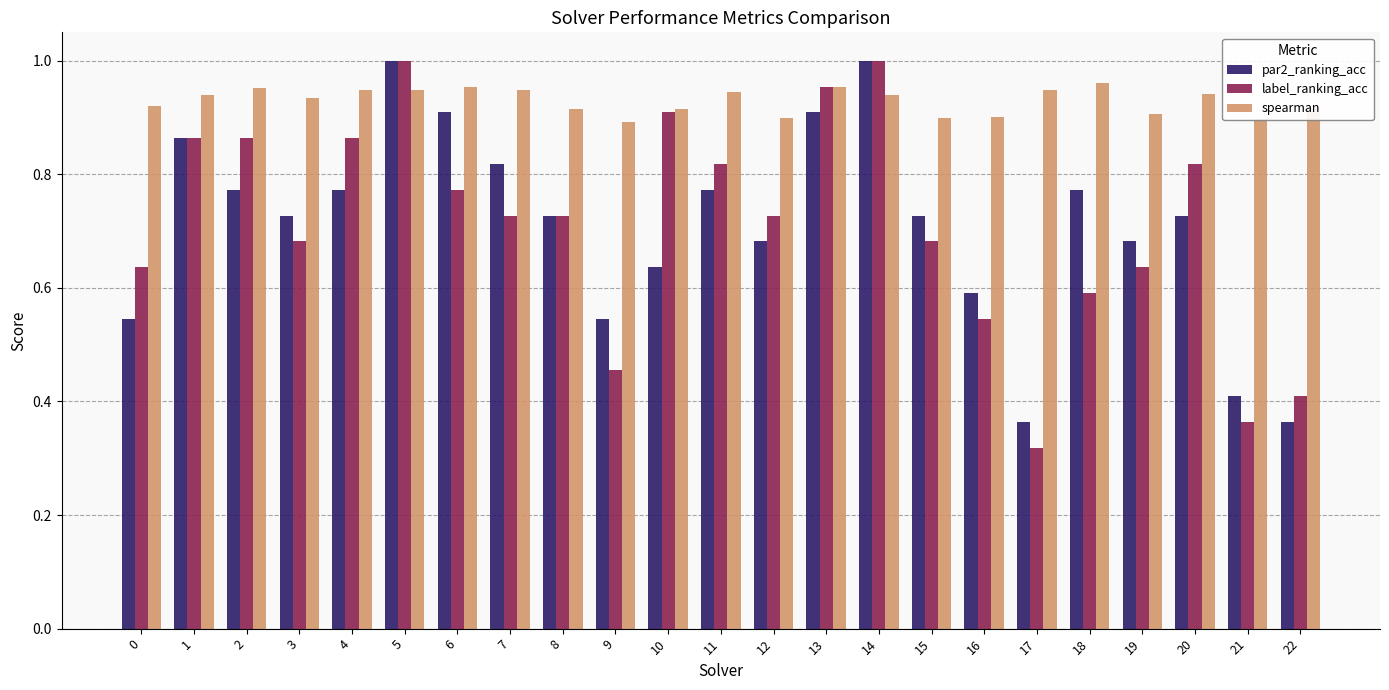

How many bars are there in each group?

3